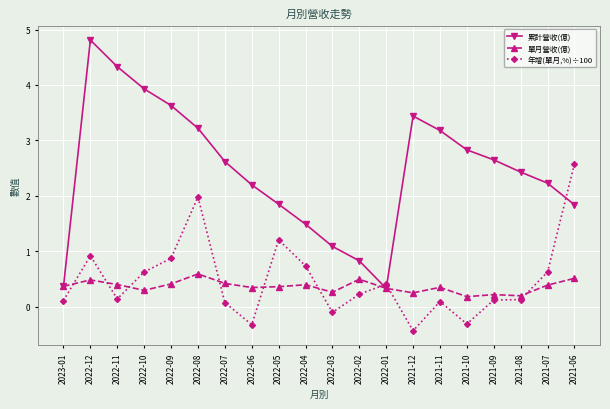

How many 單月營收(億) values are between 0 and 1?

20